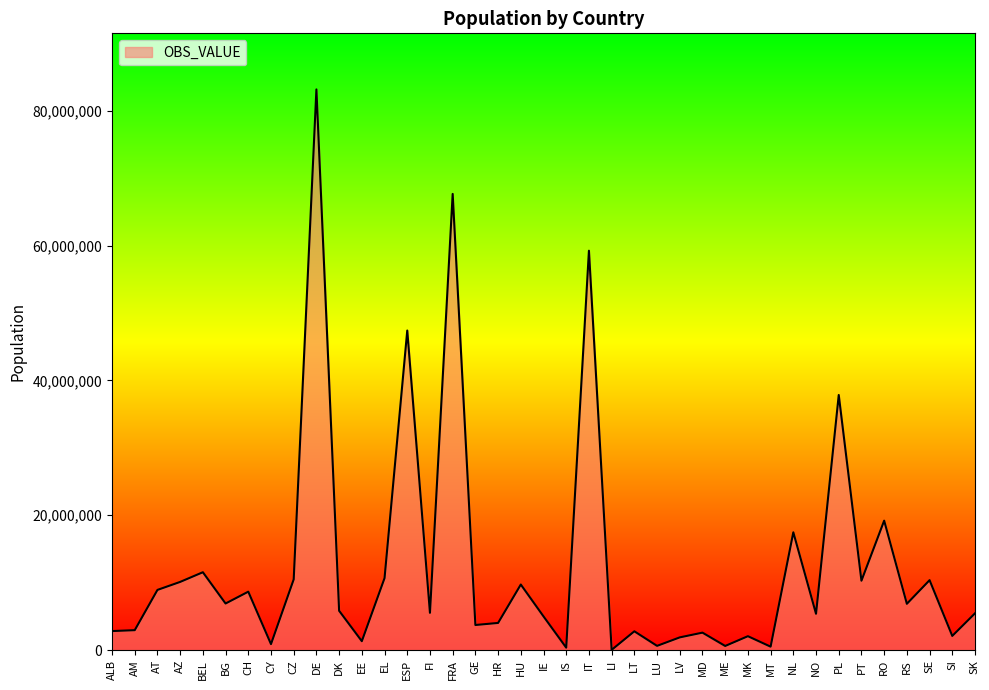

What is the maximum value shown in the chart?

83155031